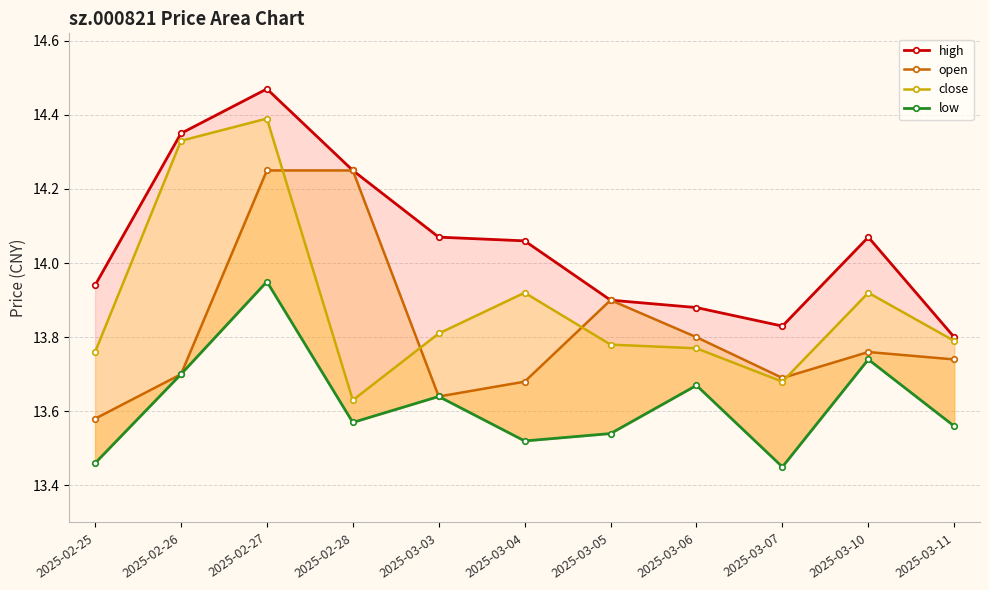

Is the value of open at 2025-03-03 greater than the value of low at 2025-03-07?

Yes